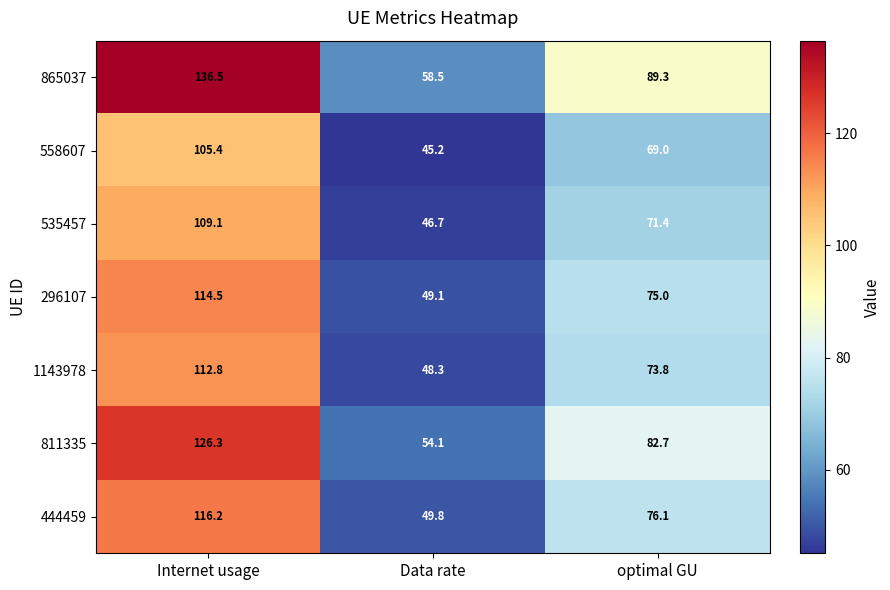

Which series changed the most between Internet usage and Data rate?

865037